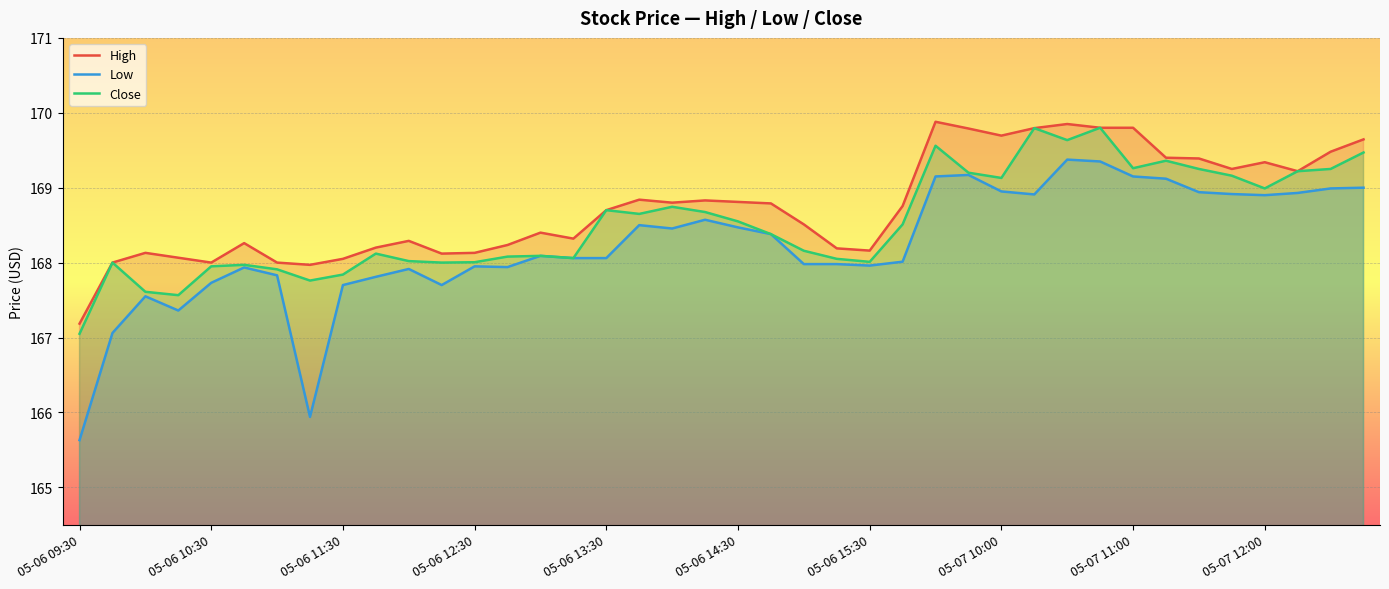

What is the average value of the High series?

168.8